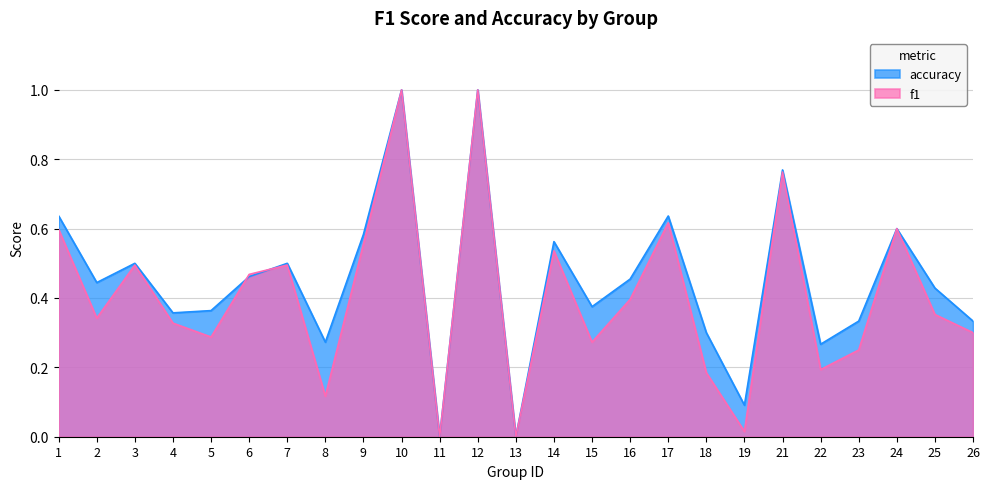

What is the difference between the second highest and minimum values in the f1 series?

1.0